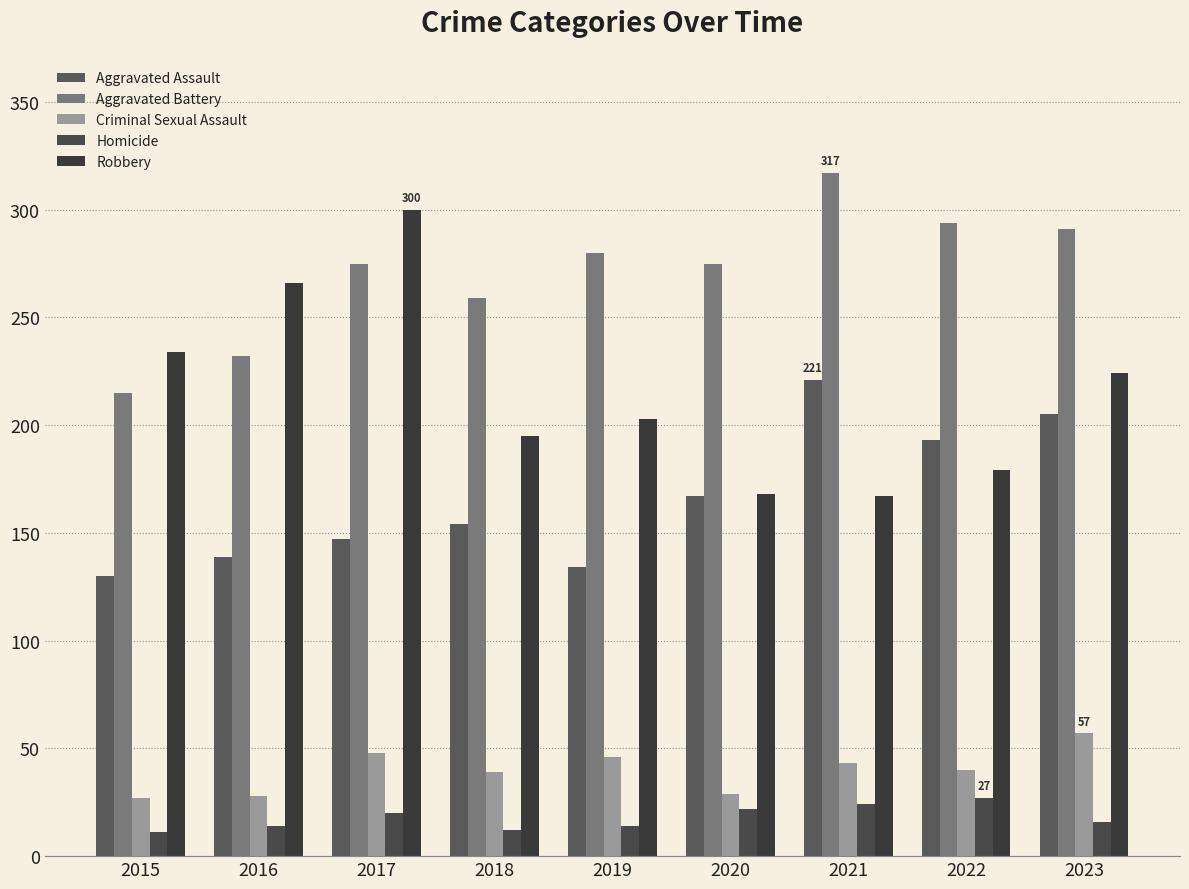

The value of Robbery at 2017 is 300. True or false?

True